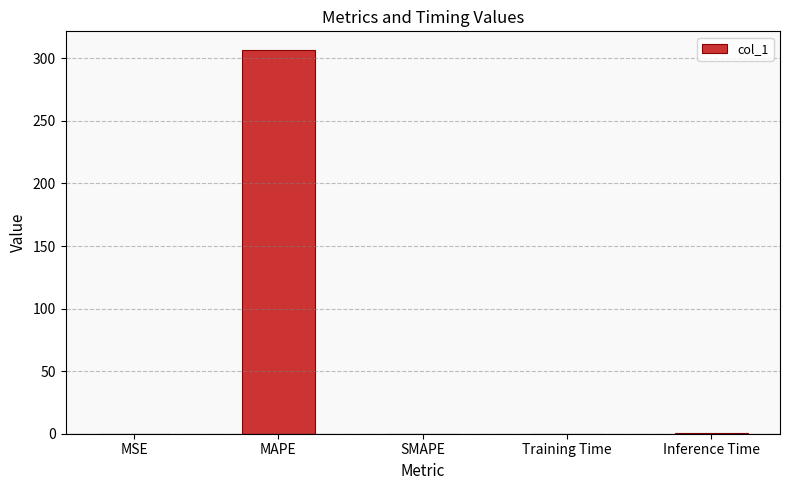

Is it true that the value at MAPE is 306.3?

True